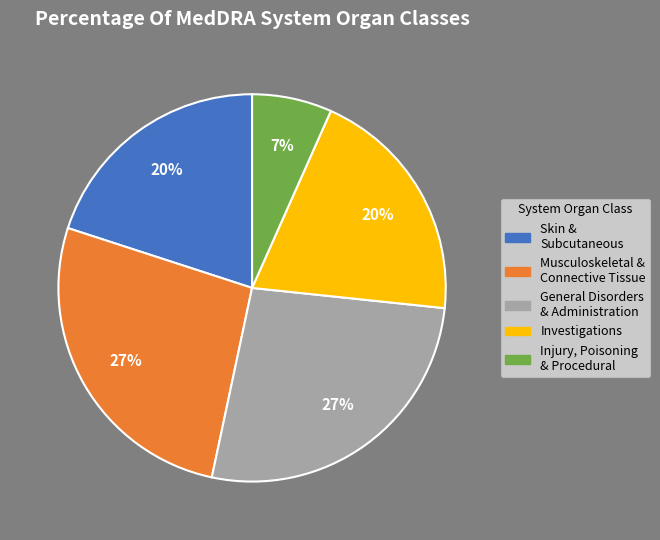

To the nearest percent, what is the difference between the largest and smallest slice percentages?

20%